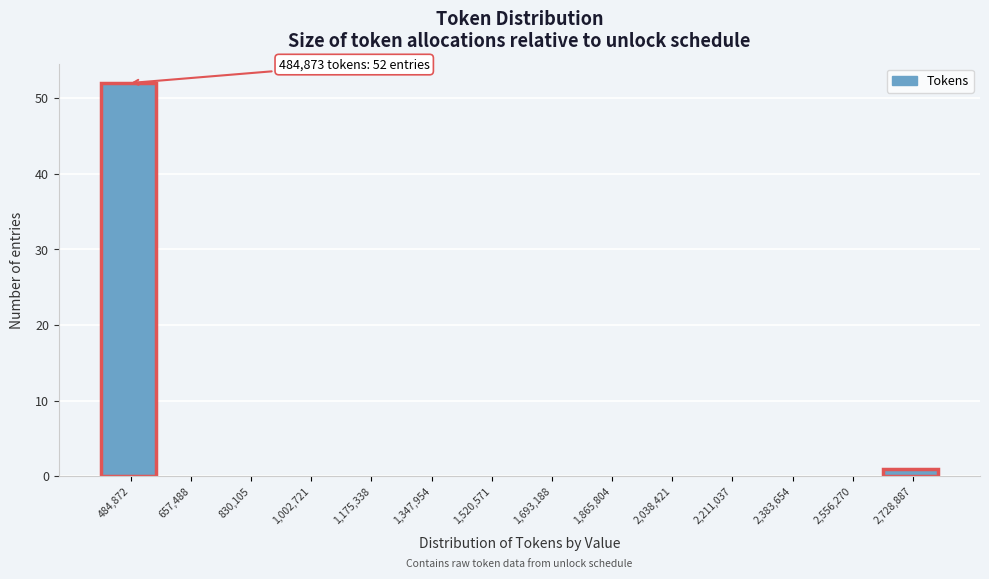

Reading left to right, list all the values displayed in this chart.

484,872=52	657,488=0	830,105=0	1,002,721=0	1,175,338=0	1,347,954=0	1,520,571=0	1,693,188=0	1,865,804=0	2,038,421=0	2,211,037=0	2,383,654=0	2,556,270=0	2,728,887=1